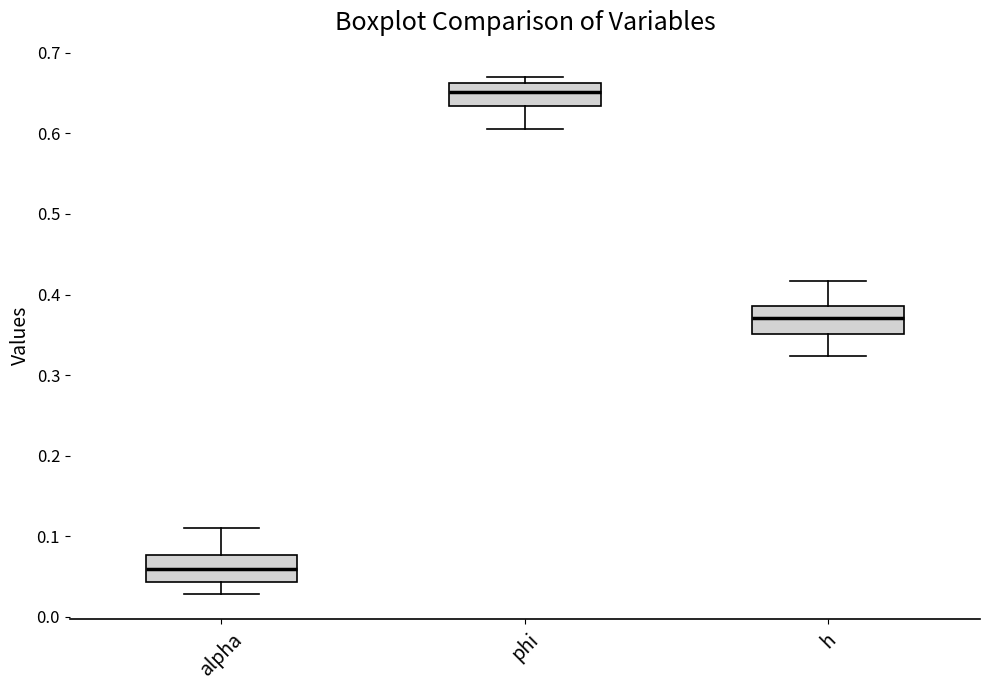

Which box has the highest median line?

phi